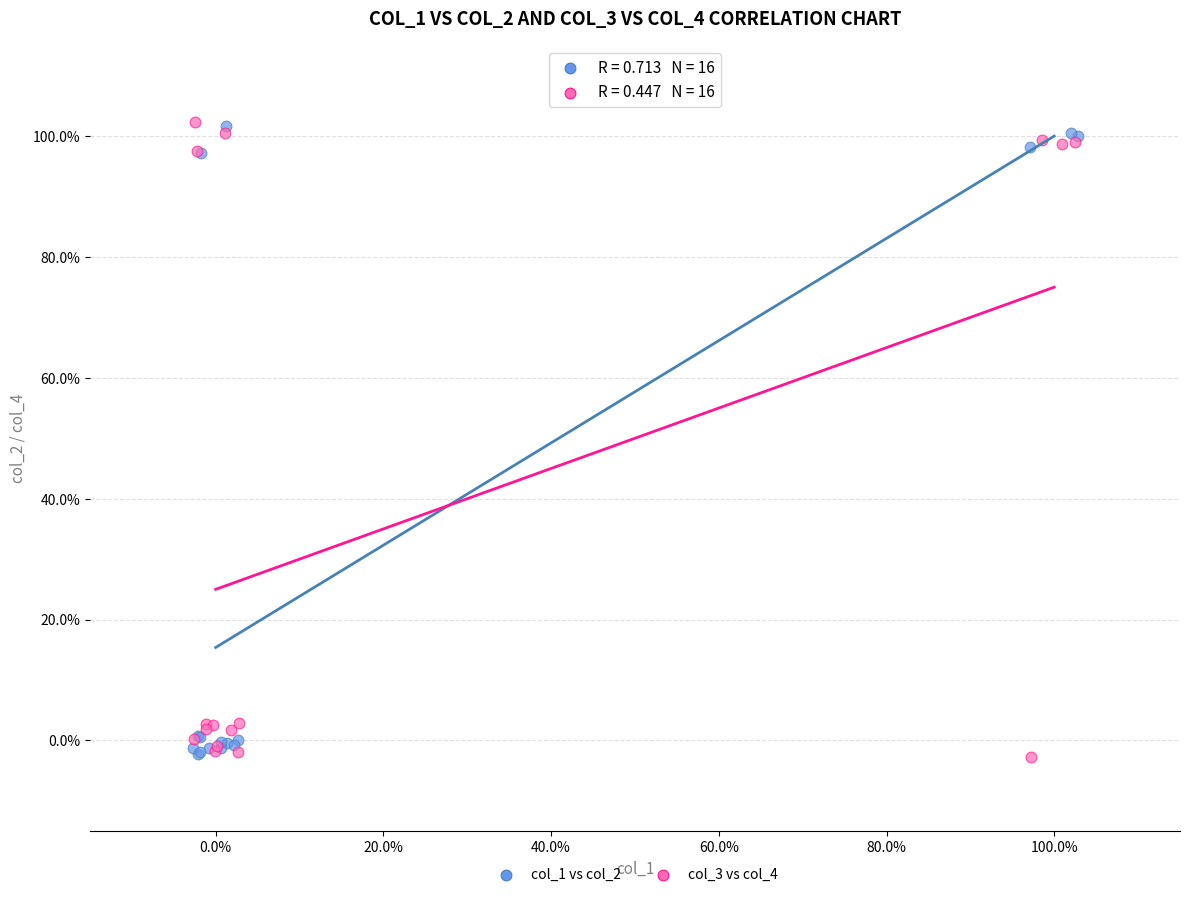

What are all the series names shown in the legend?

col_1 vs col_2, col_3 vs col_4